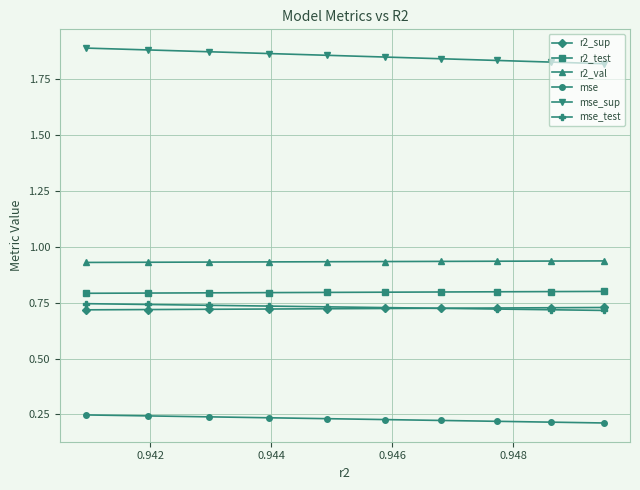

Rank the series by their maximum value, from highest to lowest.

mse_sup, r2_val, r2_test, mse_test, r2_sup, mse